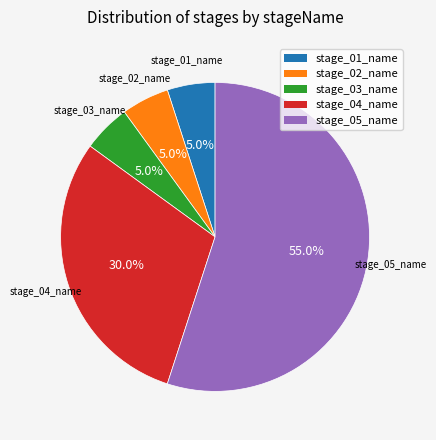

To the nearest percent, what portion does stage_03_name represent?

5%